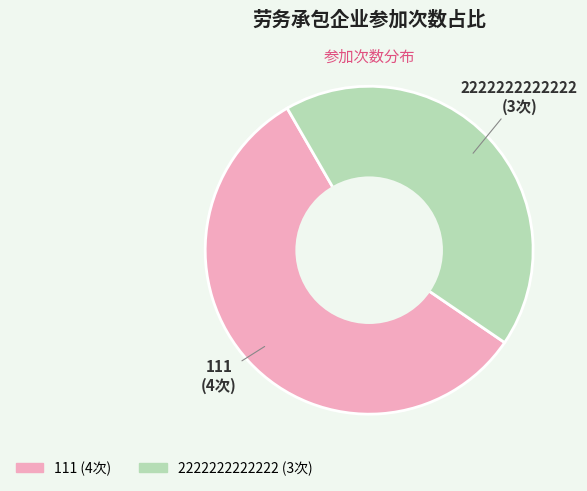

Rank the categories by value from highest to lowest.

111, 2222222222222